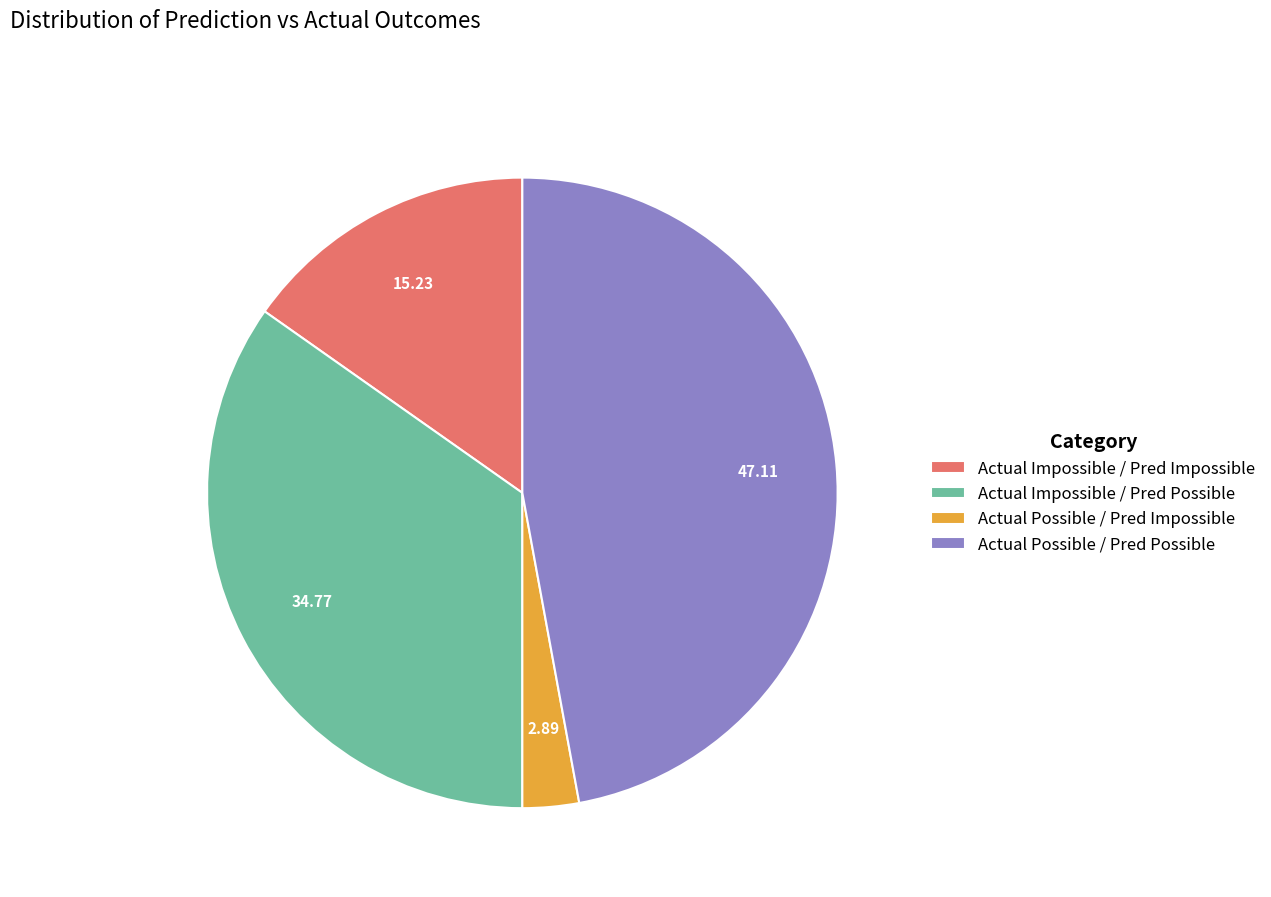

Do Actual Impossible / Pred Possible and Actual Possible / Pred Possible together represent more than half of the pie?

Yes